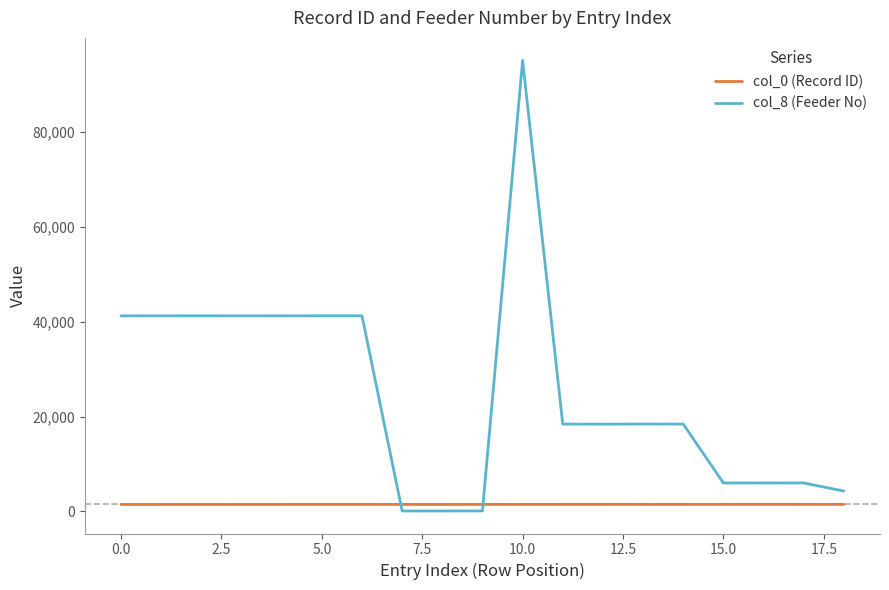

How many values in the col_8 (Feeder No) series are below 18412?

9